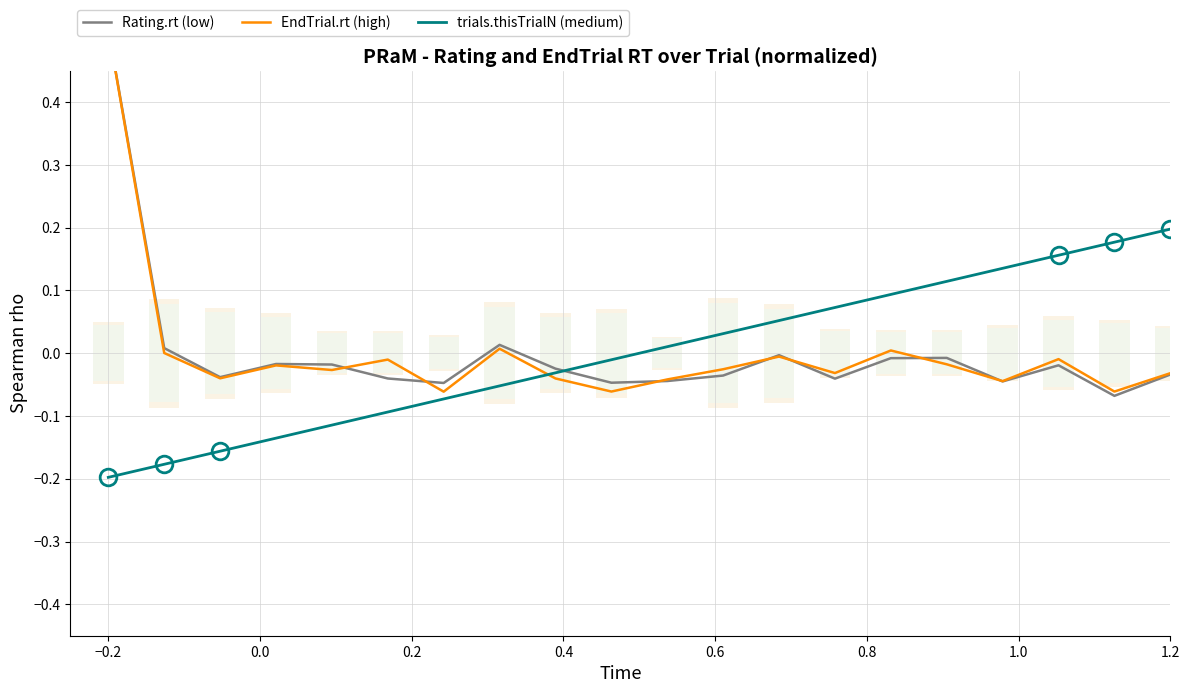

True or false: trials.thisTrialN (medium) has a value of -0.1 at −0.2.

False